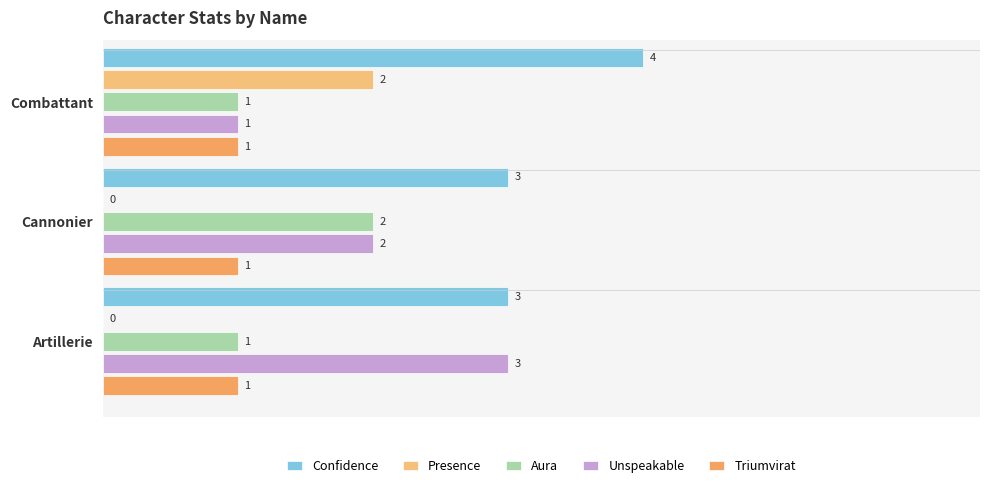

What are all the series names shown in the legend?

Confidence, Presence, Aura, Unspeakable, Triumvirat